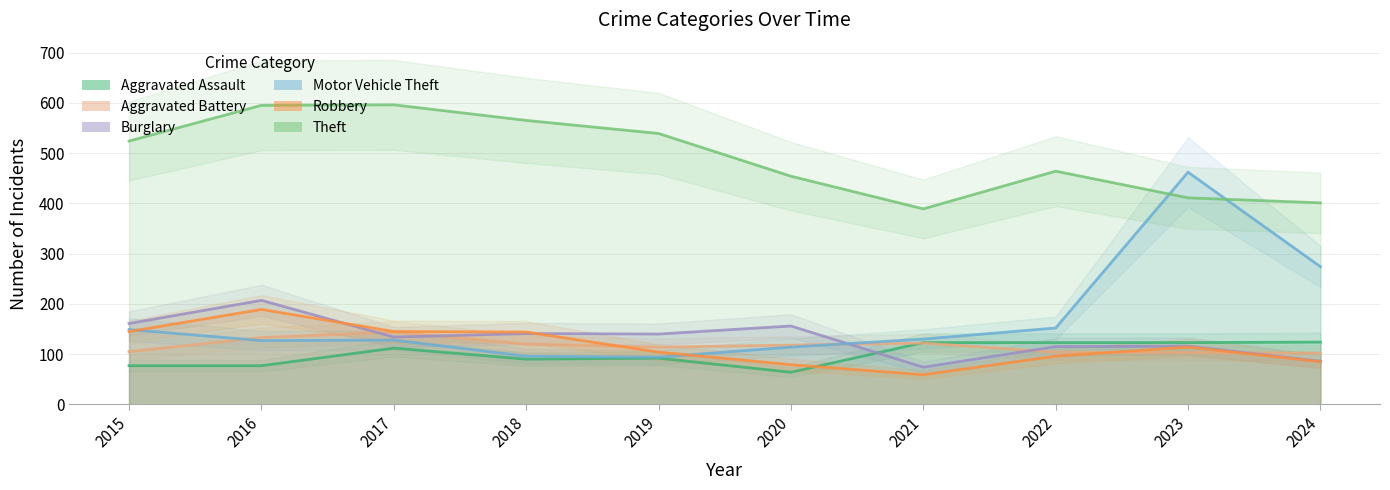

What is the value of the Robbery point at the 10th from the left?

85